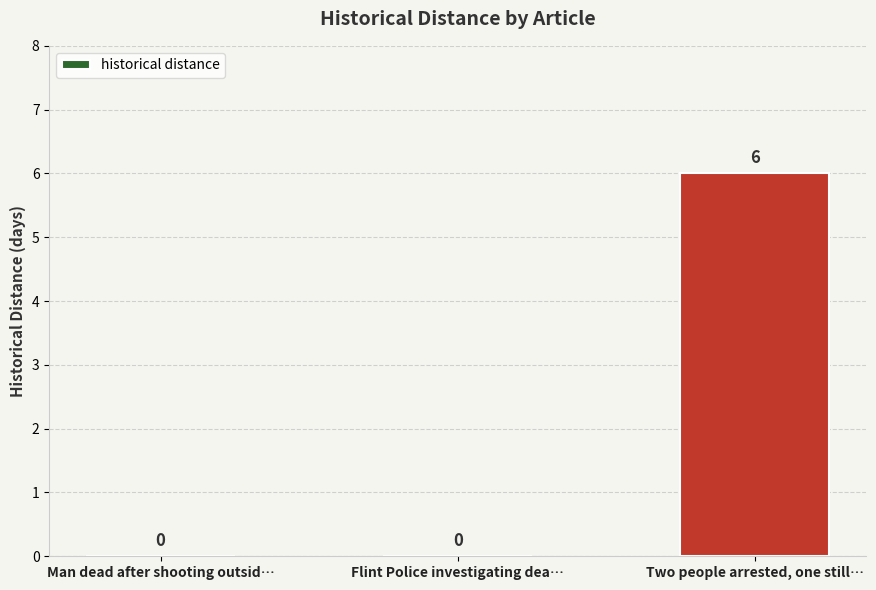

True or false: the data shows 3 at Flint Police investigating dea….

False